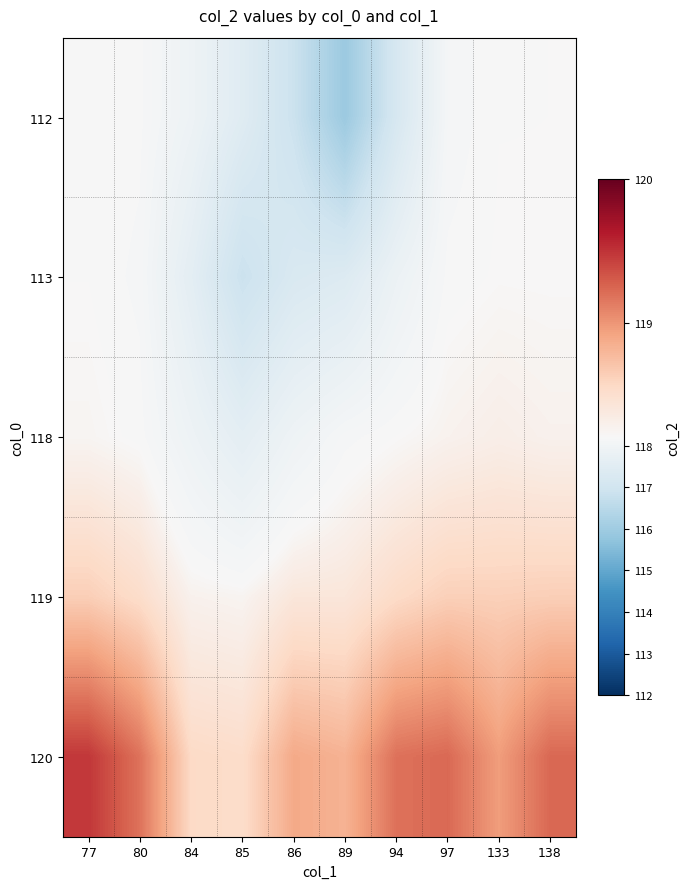

Count the number of data series in this chart.

5